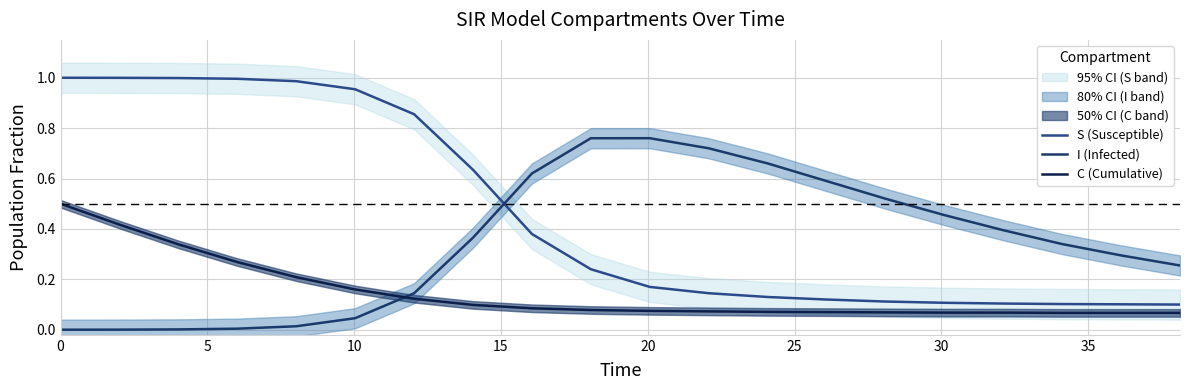

True or false: S (Susceptible) has more than 1 points higher than both neighbors.

False